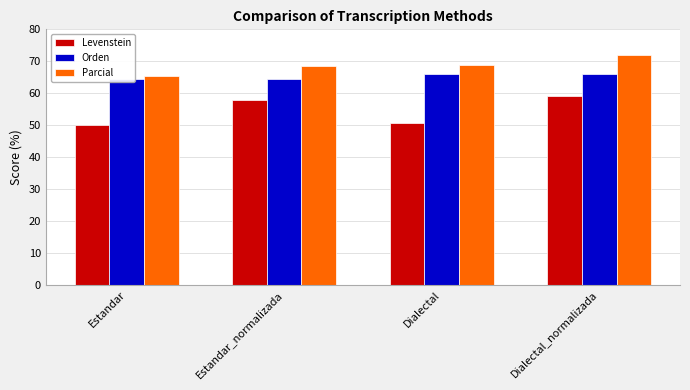

What is the total value across all series at Estandar_normalizada?

190.7